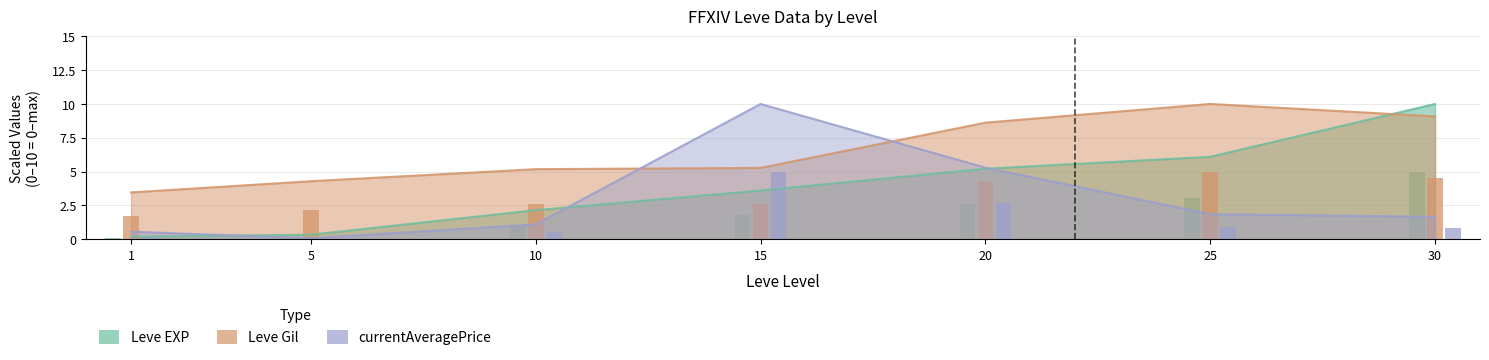

What is the maximum value shown in the chart?

10.0